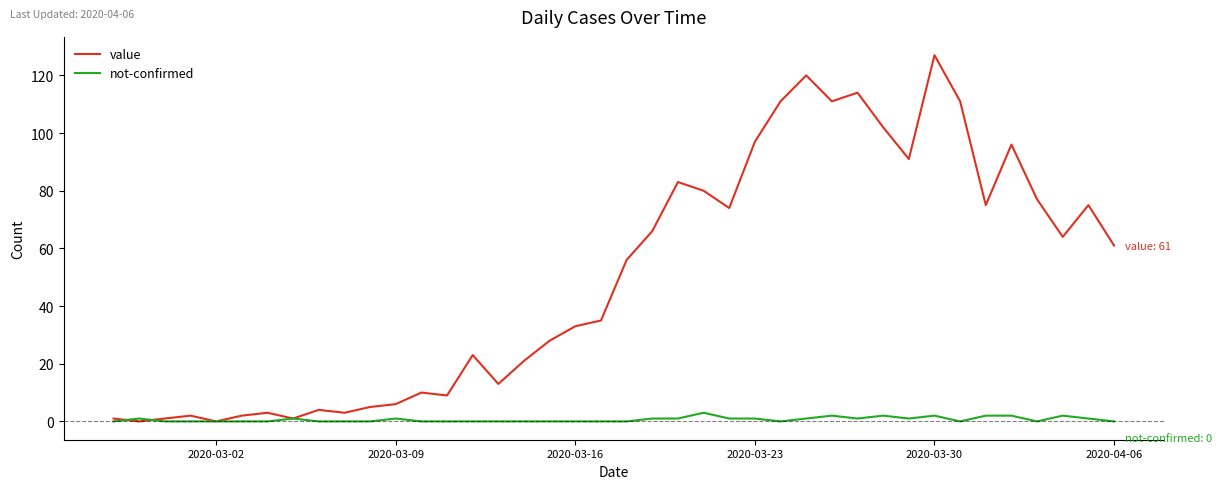

Which series has the largest total across all categories?

value